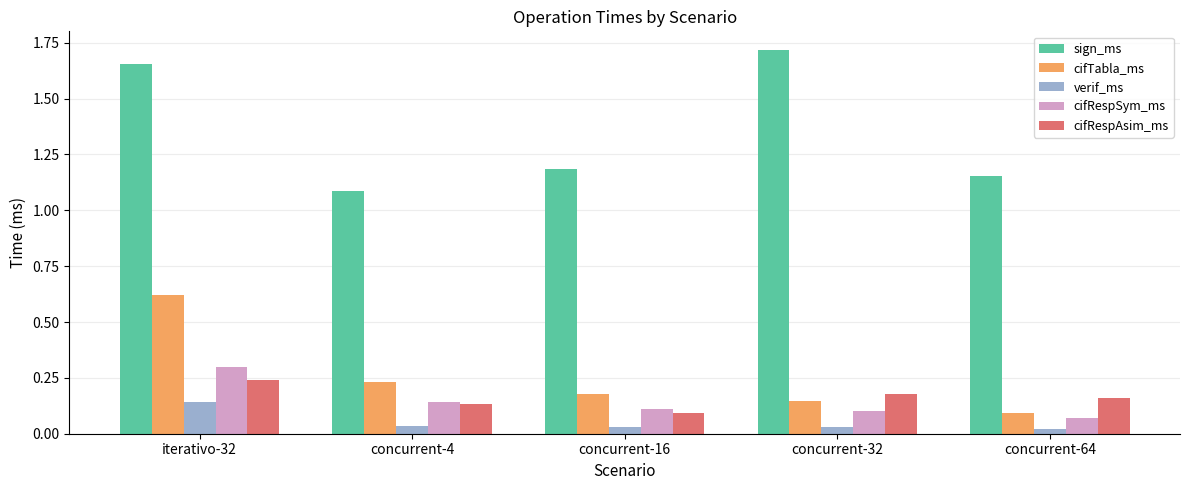

How many data points does each series have?

5